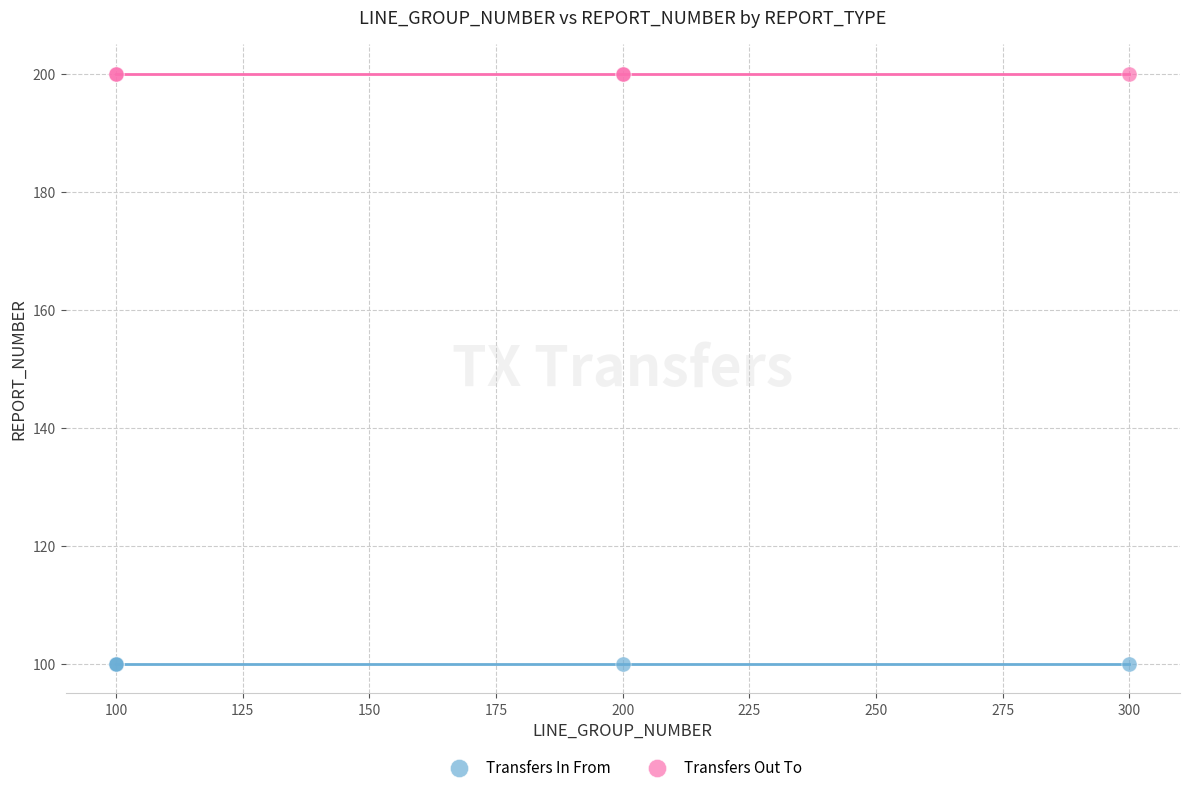

Which series contains the lowest Y value?

Transfers In From